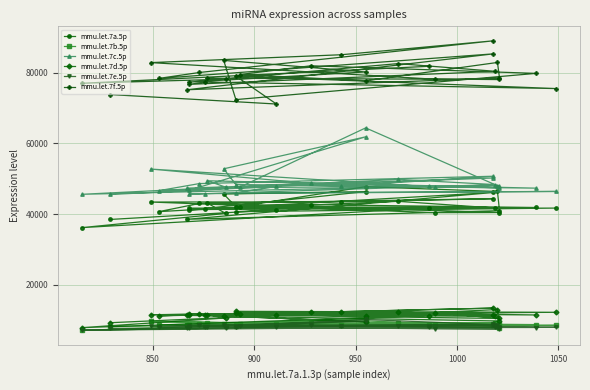

Which series has the widest spread of values?

mmu.let.7c.5p